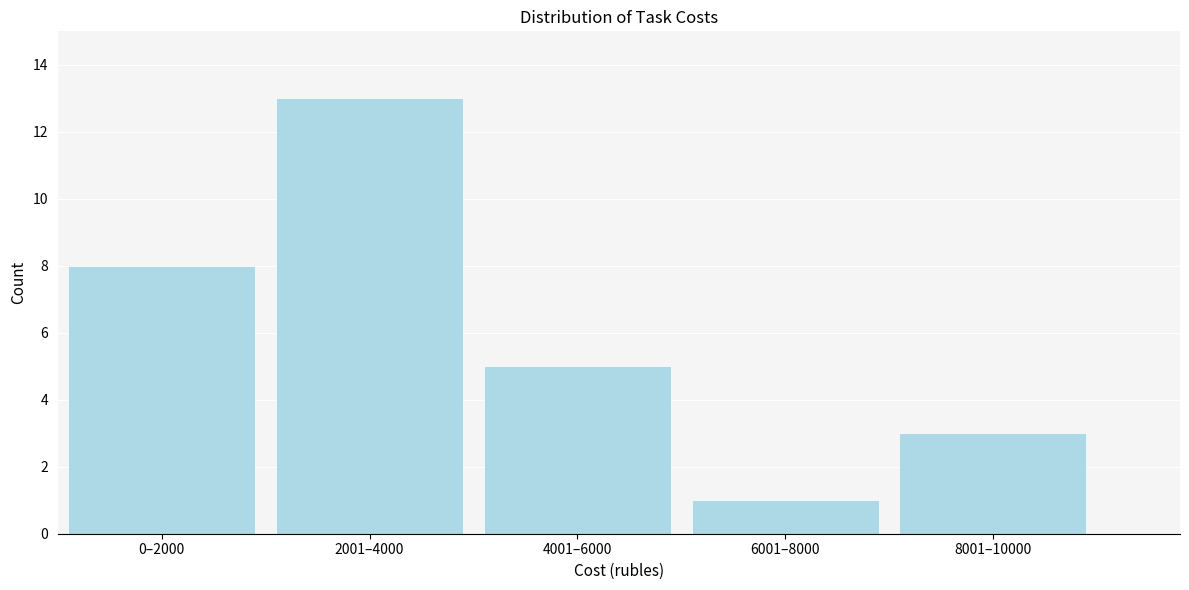

Reading left to right, what are all the values shown in this chart?

0–2000=8	2001–4000=13	4001–6000=5	6001–8000=1	8001–10000=3